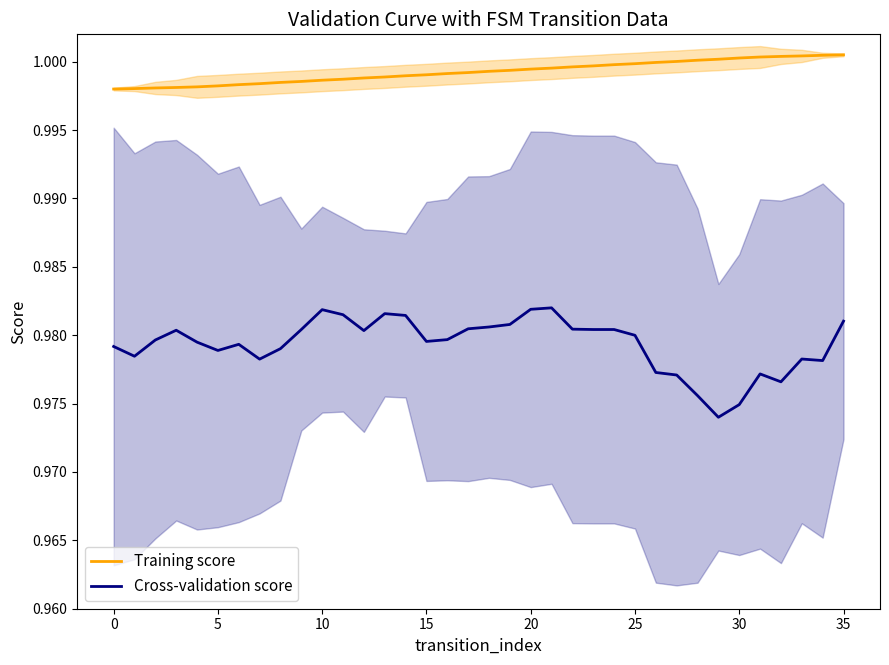

What is the label of the 11th point from the right?

25